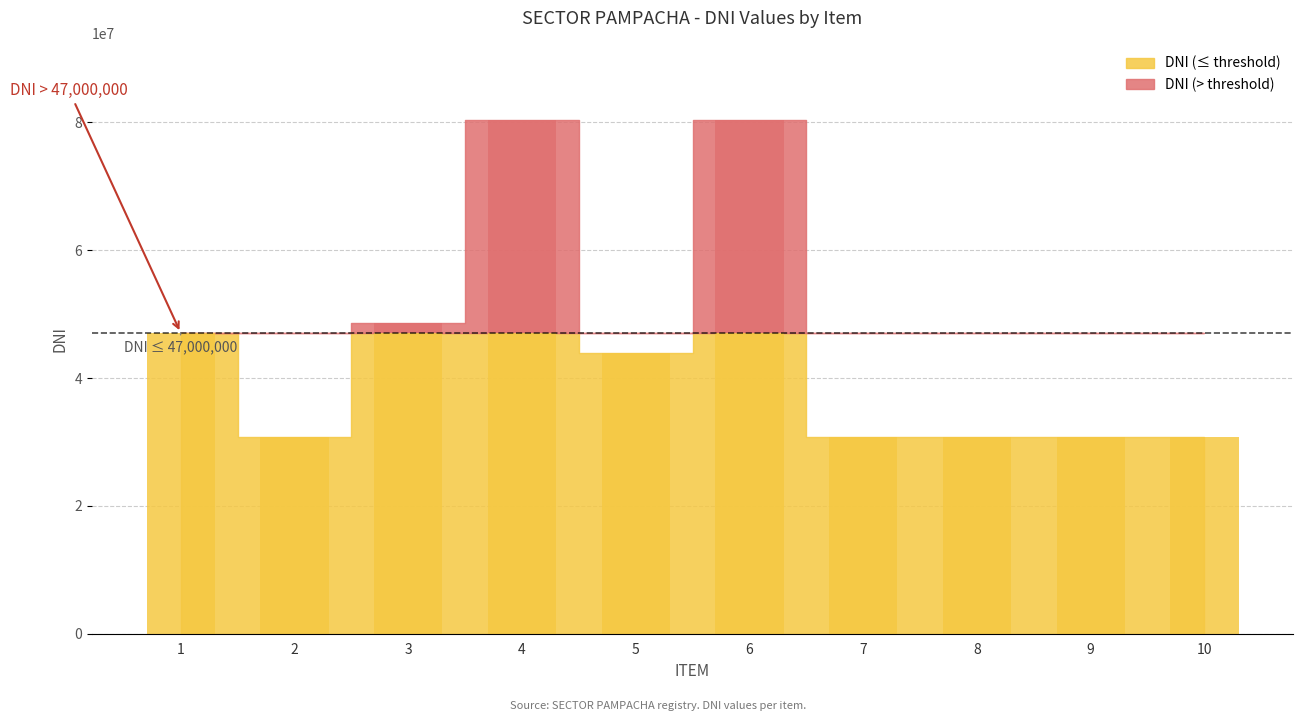

Reading left to right, transcribe all the data shown in this chart.

1=47090701	2=30770395	3=48673682	4=80312500	5=43902107	6=80312473	7=30768287	8=30770265	9=30769340	10=30770456